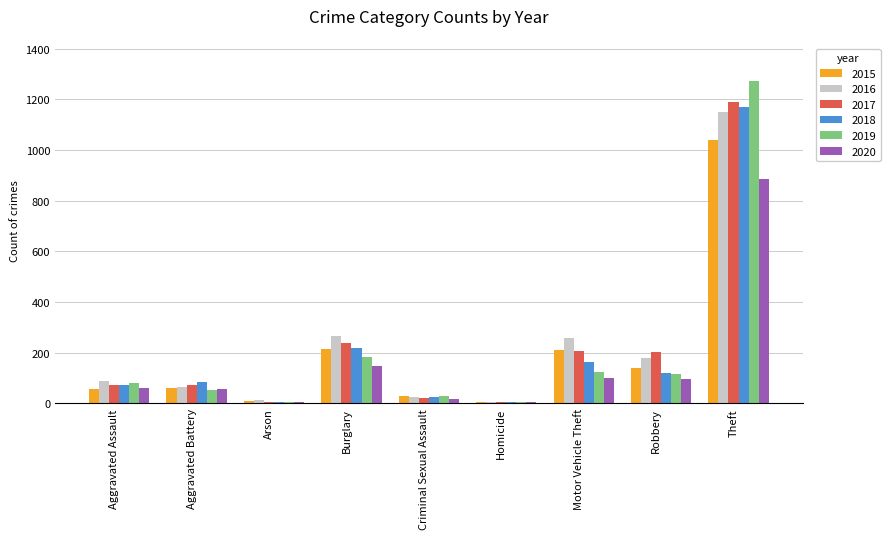

Is the value of 2018 at Theft greater than the value of 2017 at Arson?

Yes